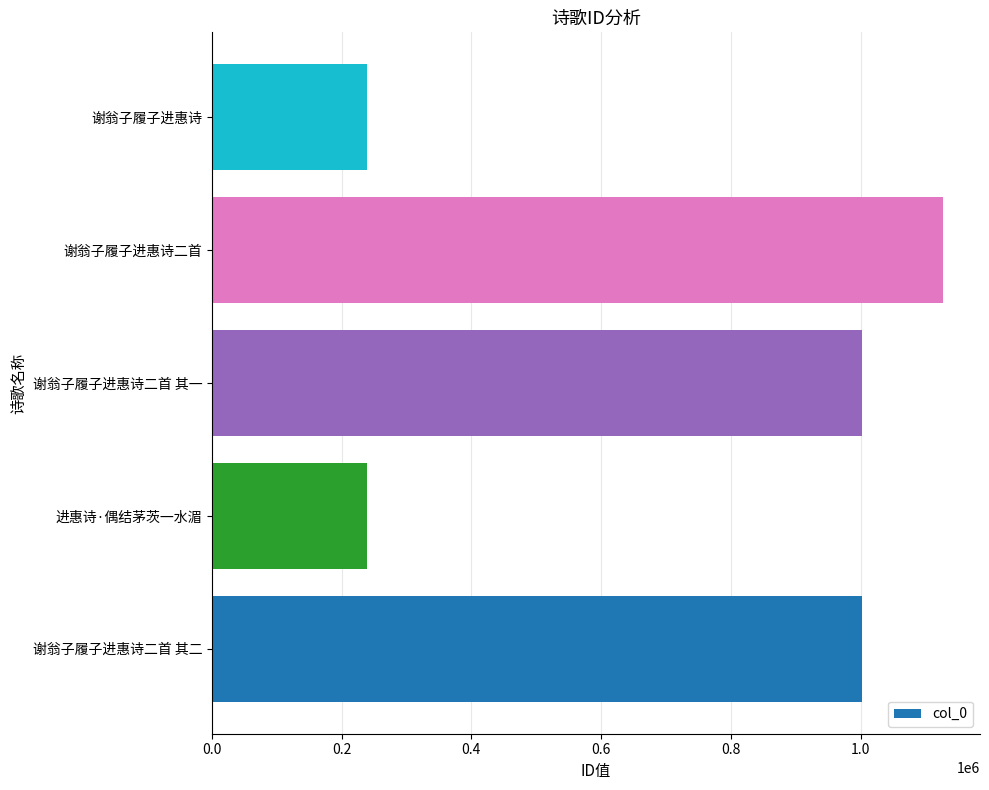

What is the difference between the second highest and second lowest values?

763105